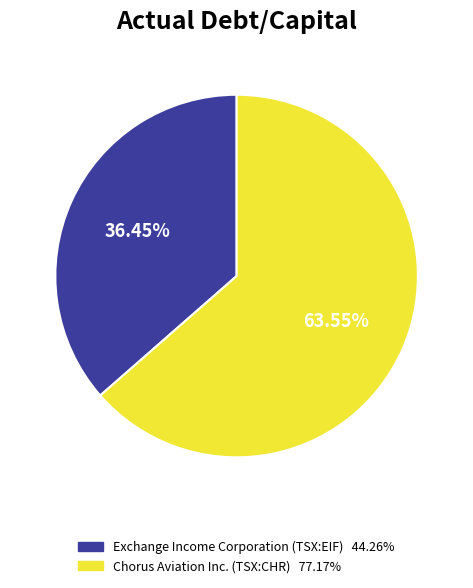

Is Exchange Income Corporation (TSX:EIF) the majority of the pie?

No